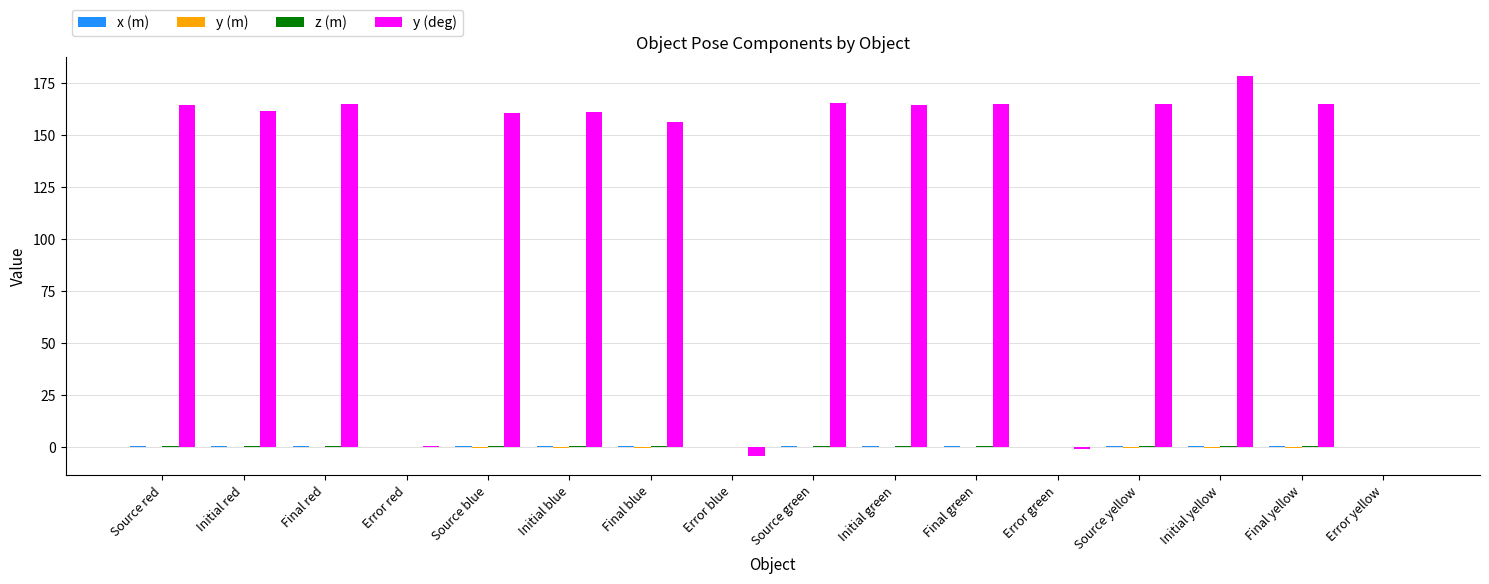

How many groups of bars are there?

16